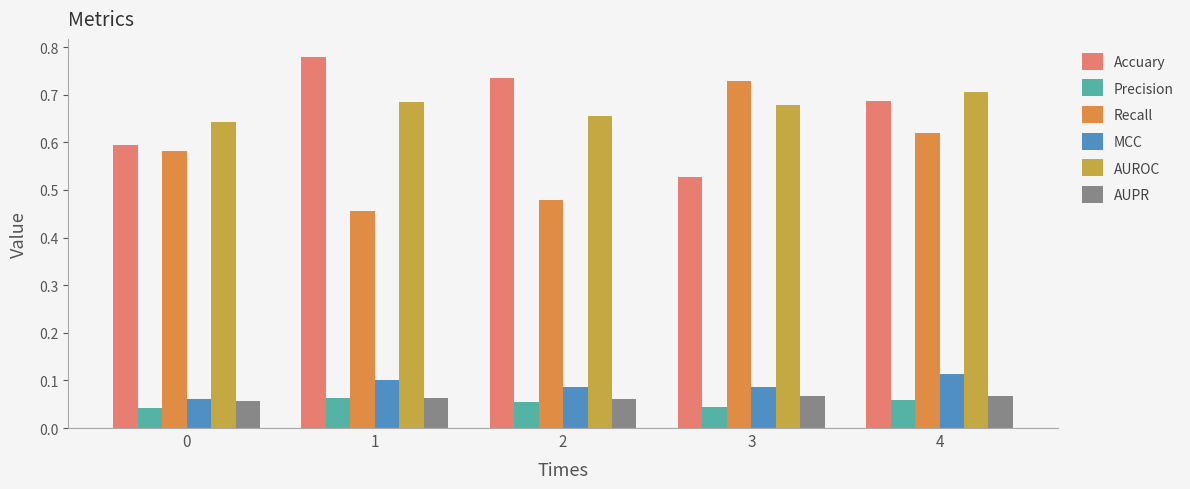

Is the value of AUROC at 2 greater than the value of AUPR at 4?

Yes